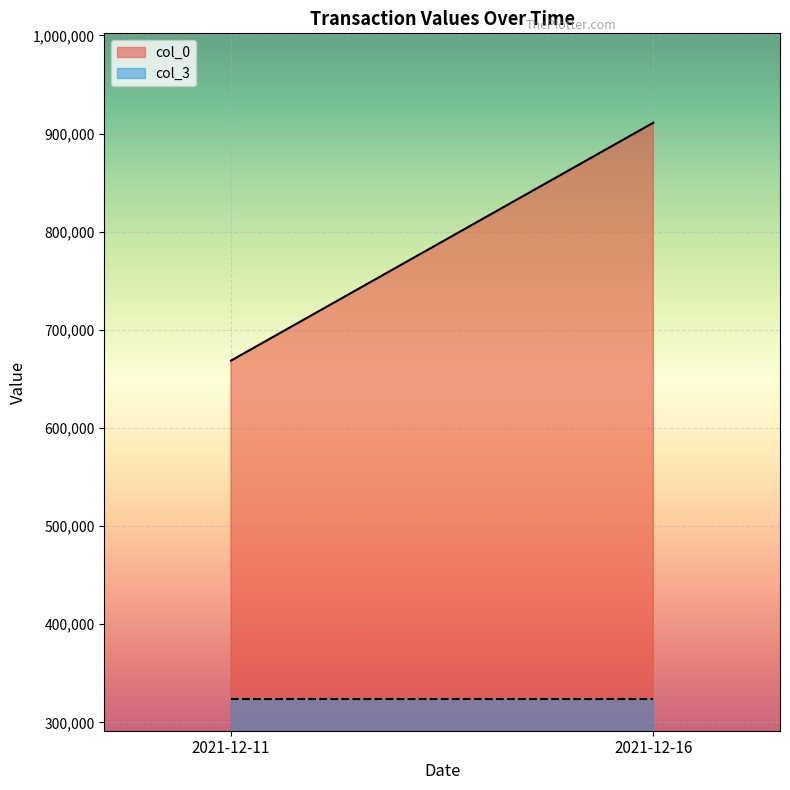

Which series has the largest range (max minus min)?

col_0